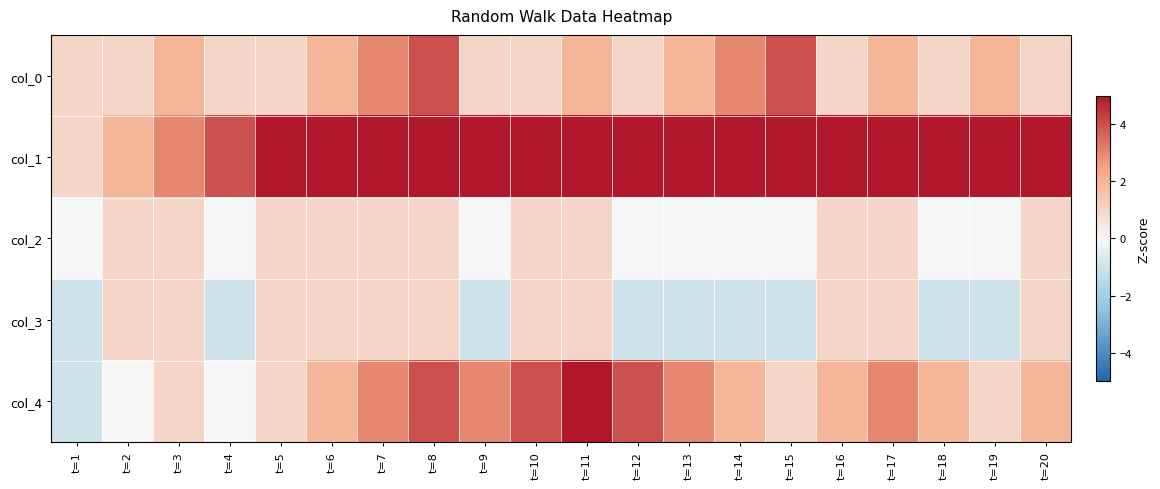

At which category is the sum across all series the highest?

t=20